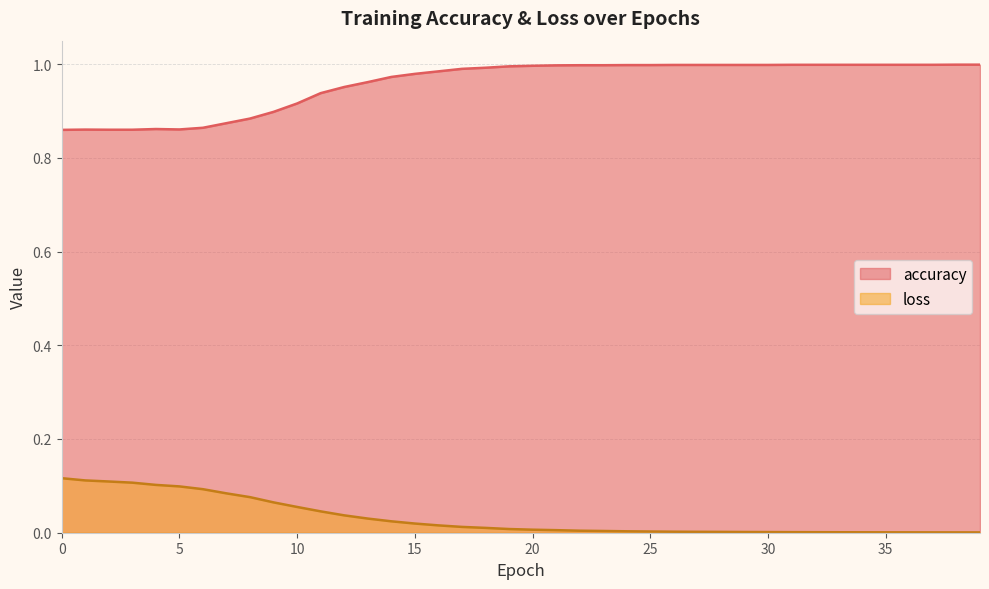

Is it true that accuracy equals 1.0 at 23?

True